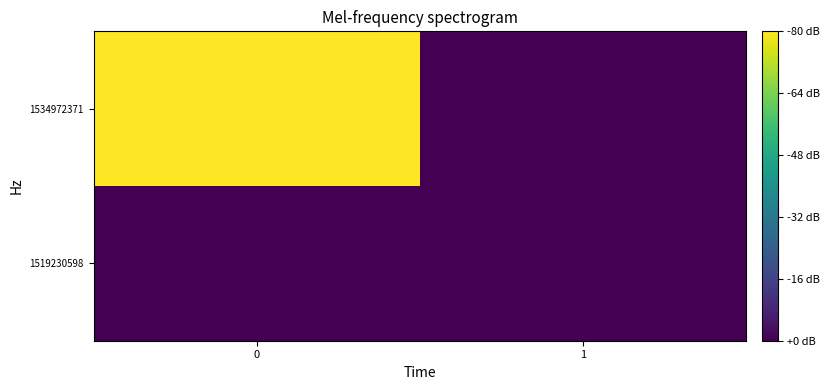

How many series are shown in this chart?

2